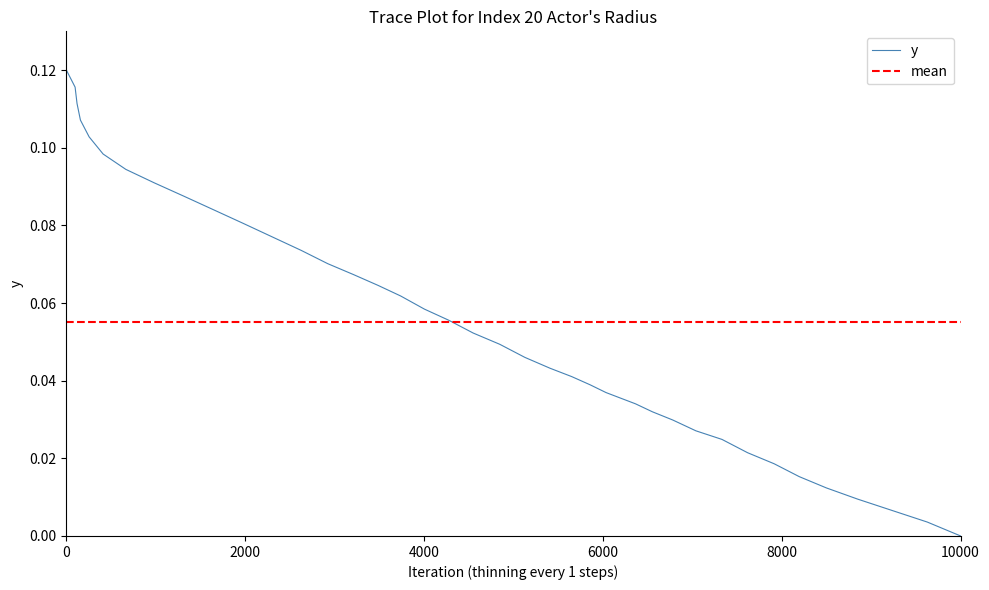

At which label does y reach its minimum?

10000